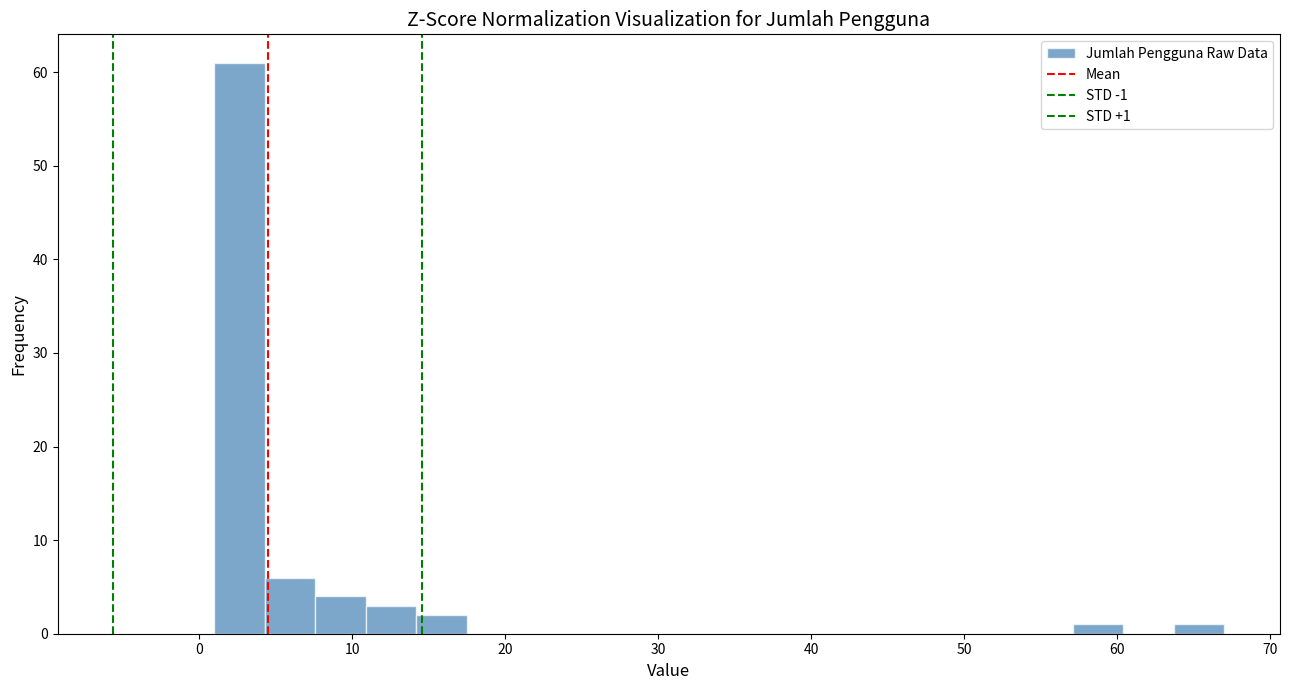

Around what value on the x-axis is the tallest bar? Give the approximate position of its centre, as read against the axis.

3